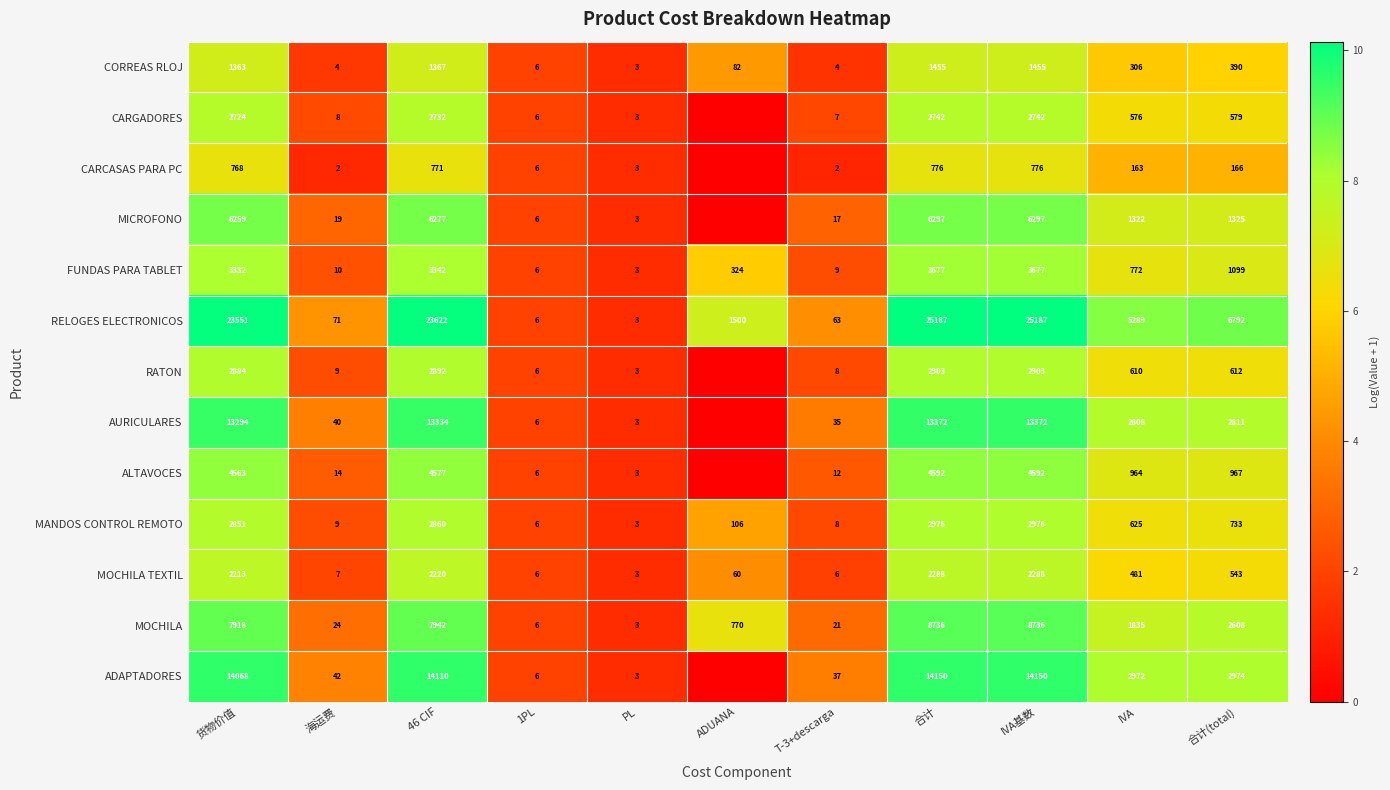

What is the difference between the MOCHILA values at PL and ADUANA?

767